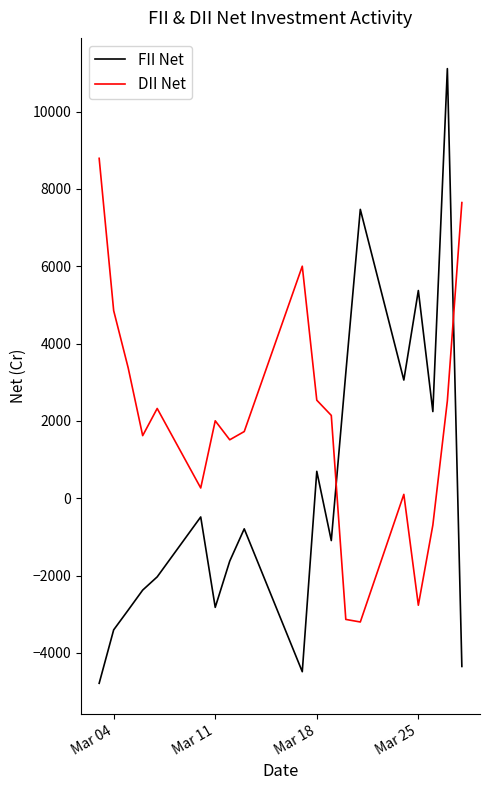

Which series has the largest total across all categories?

DII Net